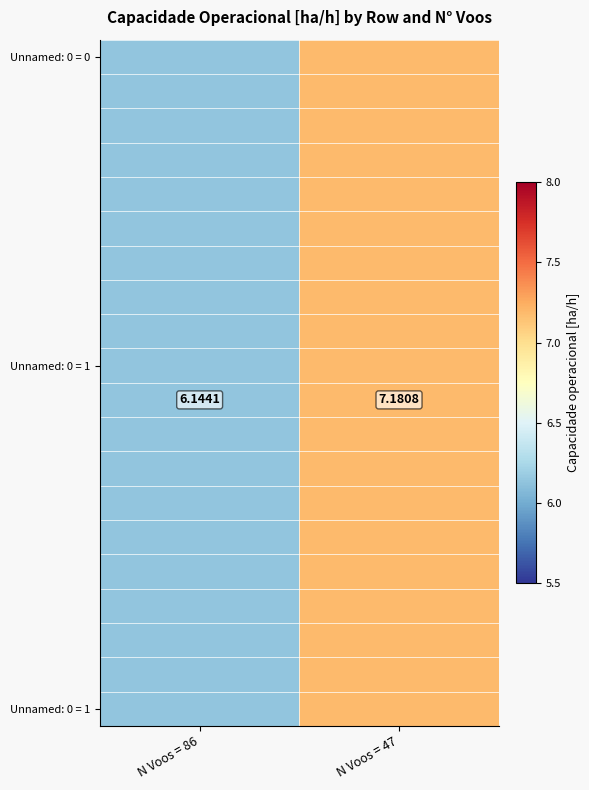

At how many categories does at least one series exceed 6?

2